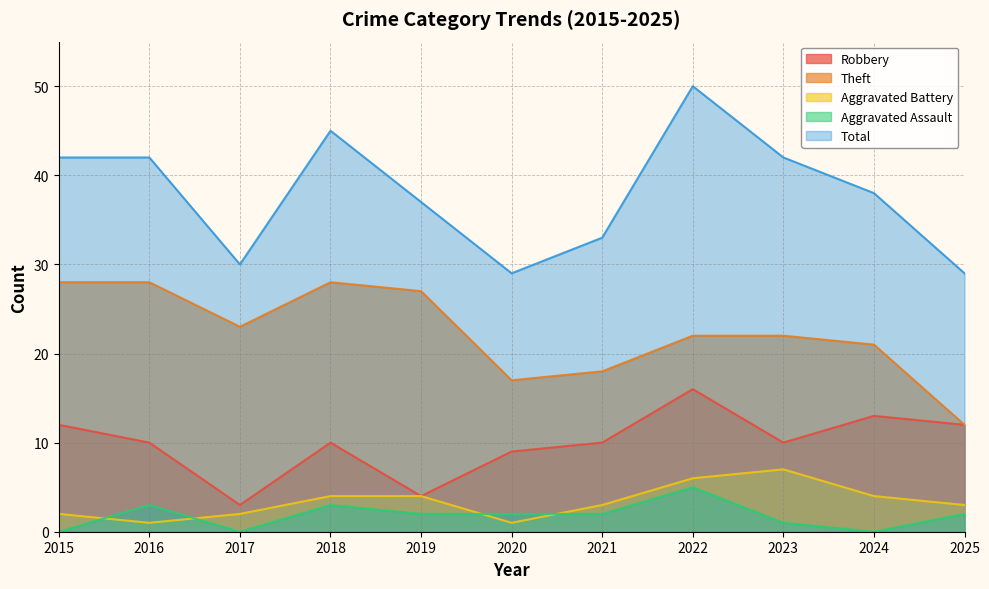

Which has a higher value, 2021 or 2024?

2024